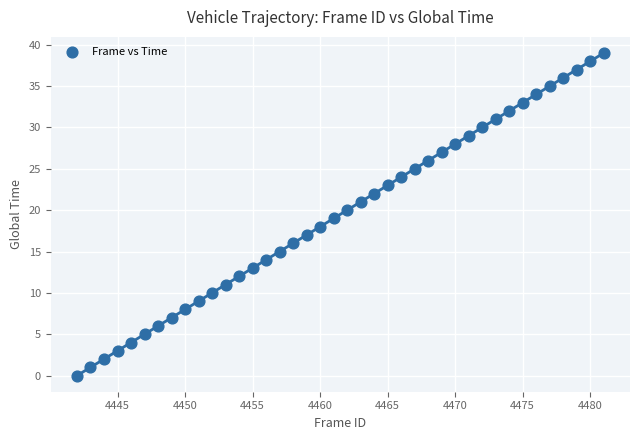

What is the range of Y values (max minus min)?

39